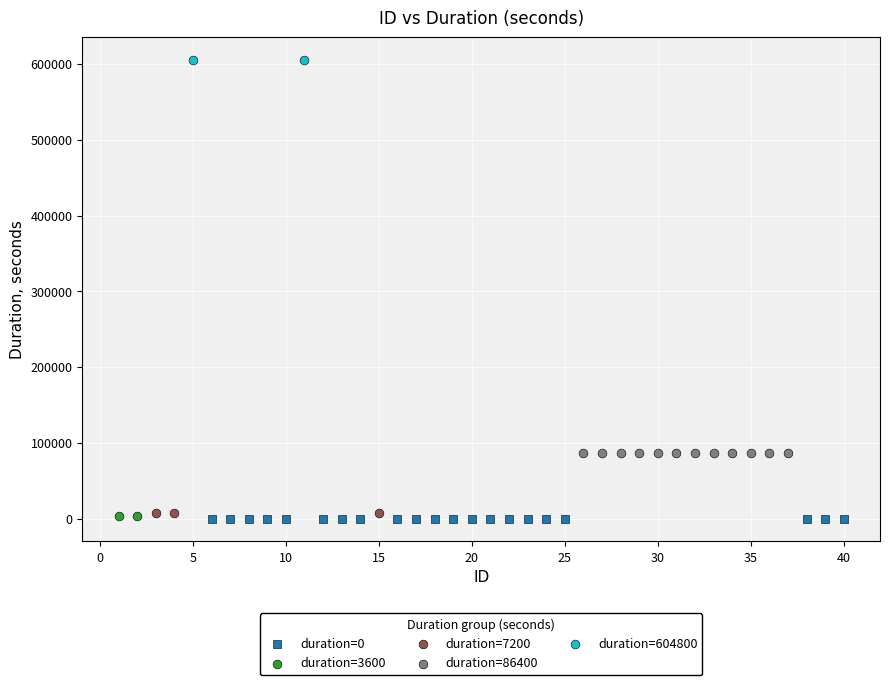

Which series contains the highest Y value?

duration=604800